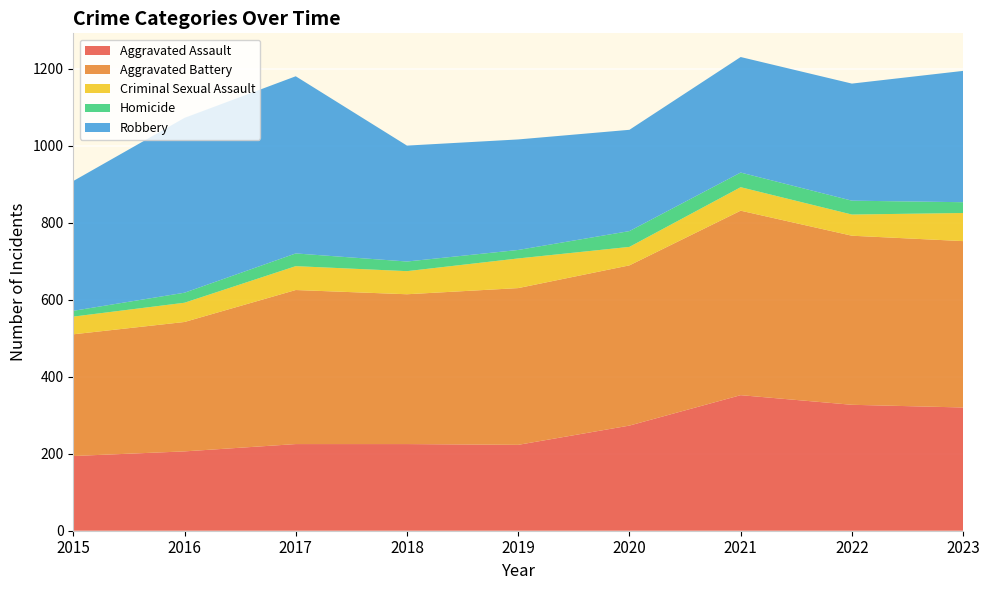

Reading left to right, extract all data points from this chart.

Aggravated Assault: 2015=194	2016=206	2017=225	2018=225	2019=223	2020=273	2021=352	2022=327	2023=320
Aggravated Battery: 2015=316	2016=336	2017=400	2018=389	2019=407	2020=416	2021=479	2022=439	2023=432
Criminal Sexual Assault: 2015=46	2016=50	2017=62	2018=60	2019=77	2020=48	2021=61	2022=55	2023=73
Homicide: 2015=15	2016=26	2017=33	2018=25	2019=22	2020=41	2021=38	2022=36	2023=28
Robbery: 2015=337	2016=454	2017=460	2018=301	2019=287	2020=263	2021=300	2022=304	2023=341